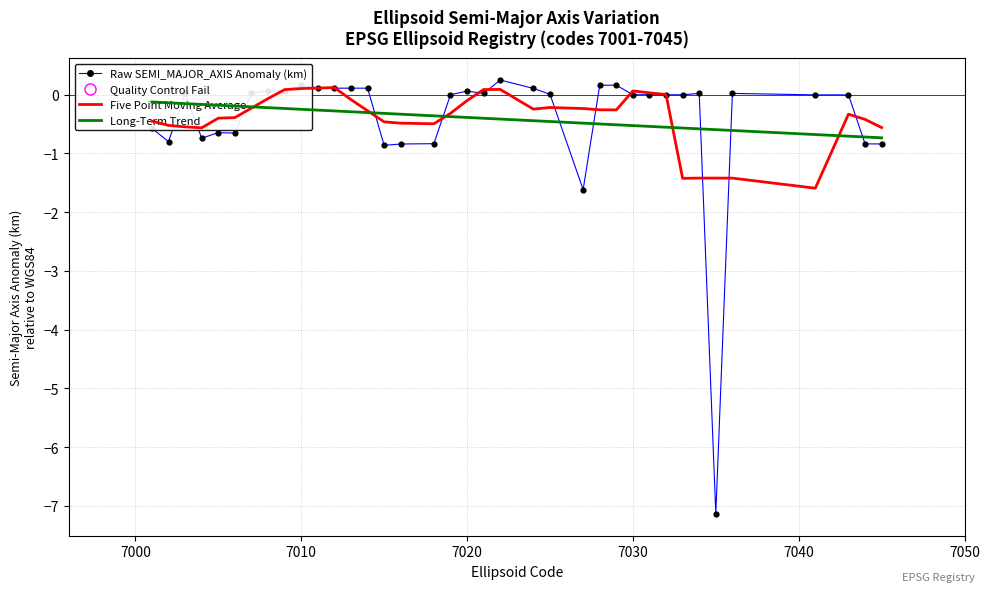

At how many categories does at least one series exceed -6?

37